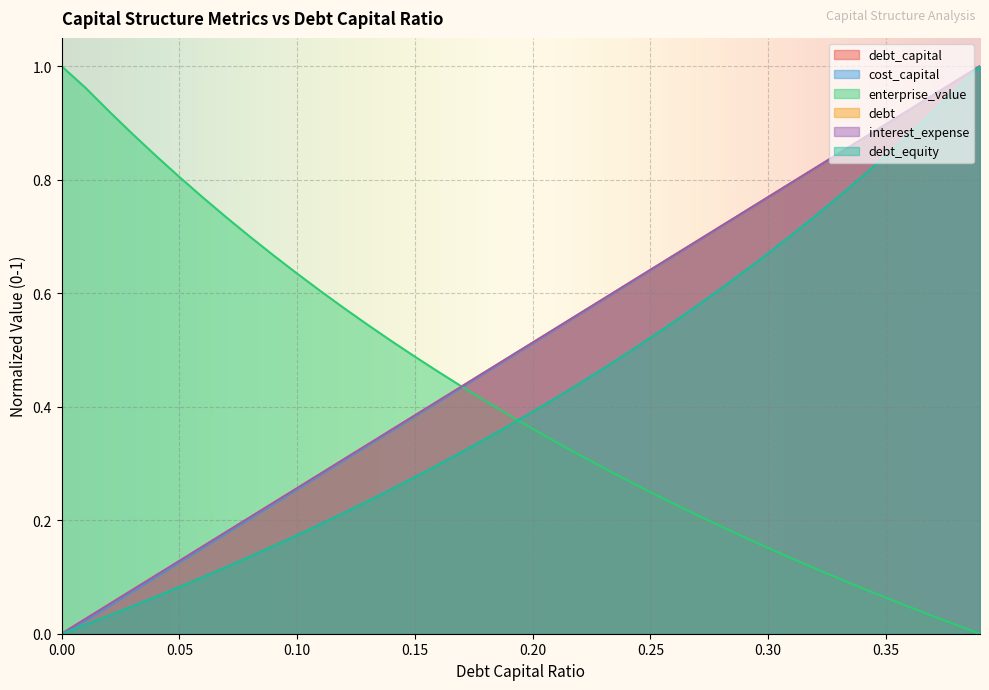

After their last crossing, which series has the higher values: enterprise_value or debt_capital?

debt_capital